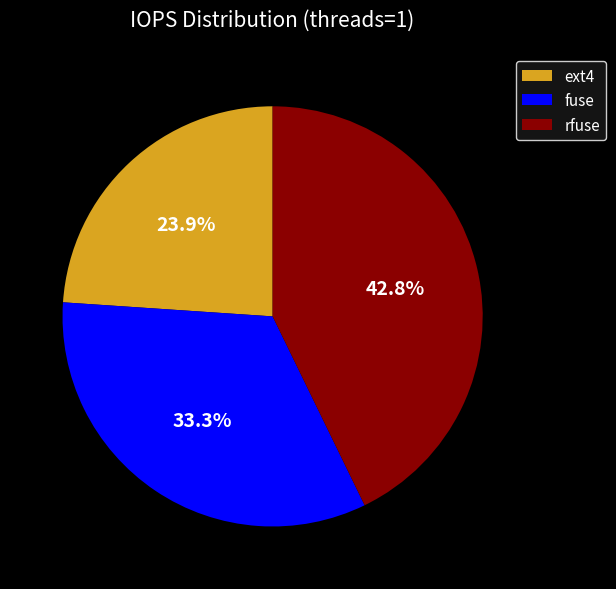

Does any single category account for the majority?

No